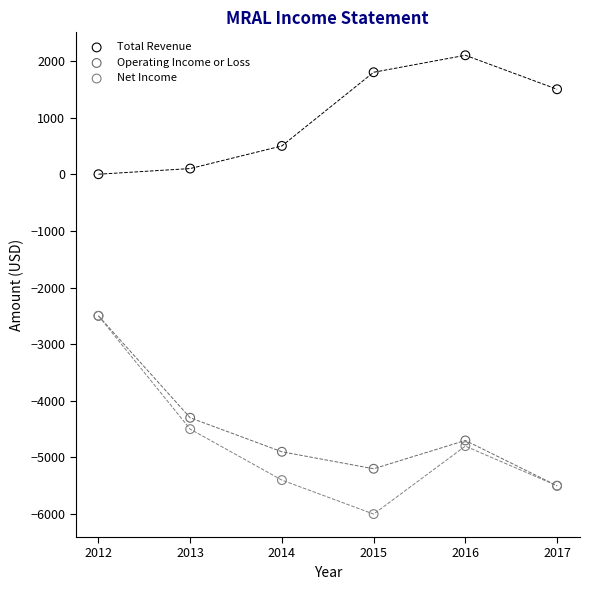

In the Operating Income or Loss series, what Y value is closest to -4000?

-4300